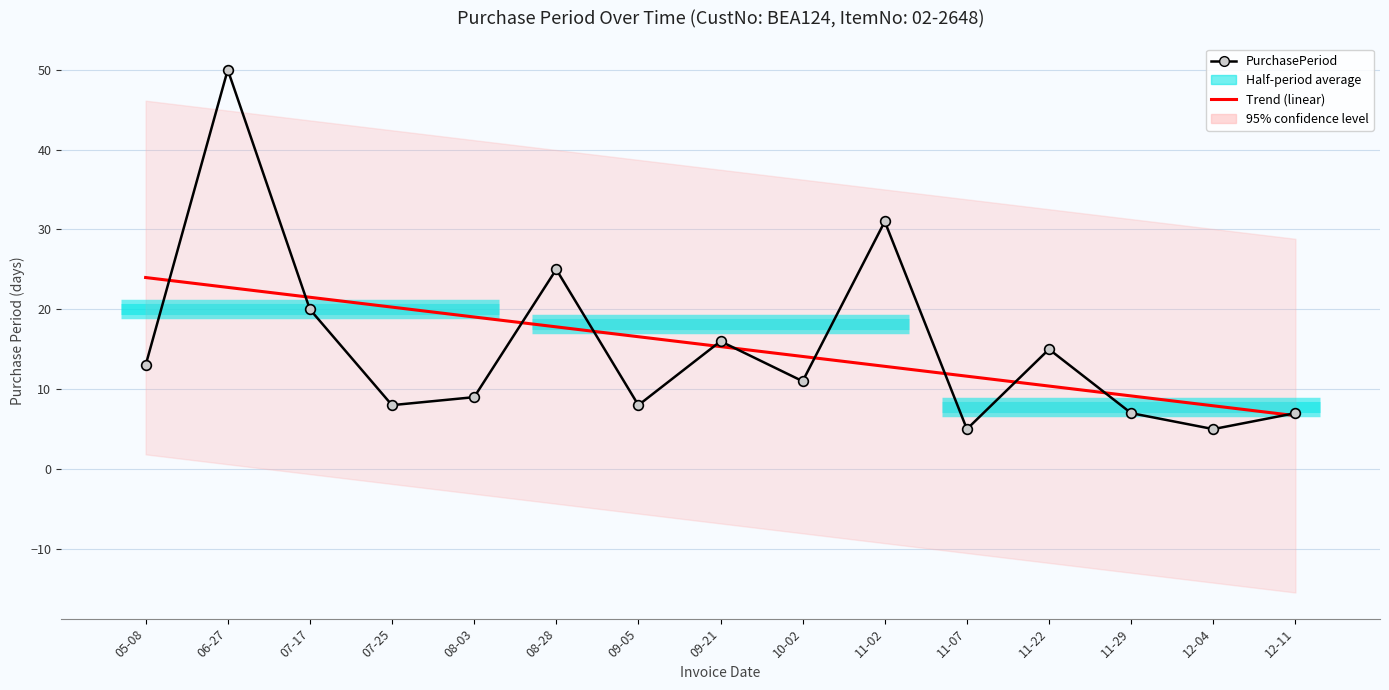

Approximately how many times larger is the value at 06-27 compared to 09-05?

6.2